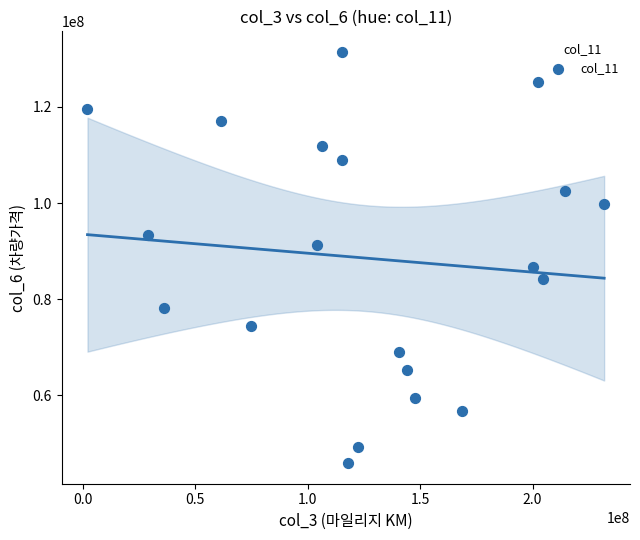

What is the range of Y values (max minus min)?

85523994